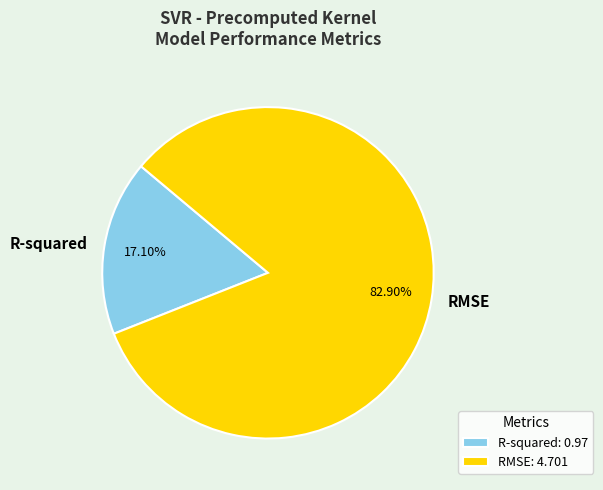

Between R-squared: 0.97 and RMSE: 4.701, which is larger?

RMSE: 4.701